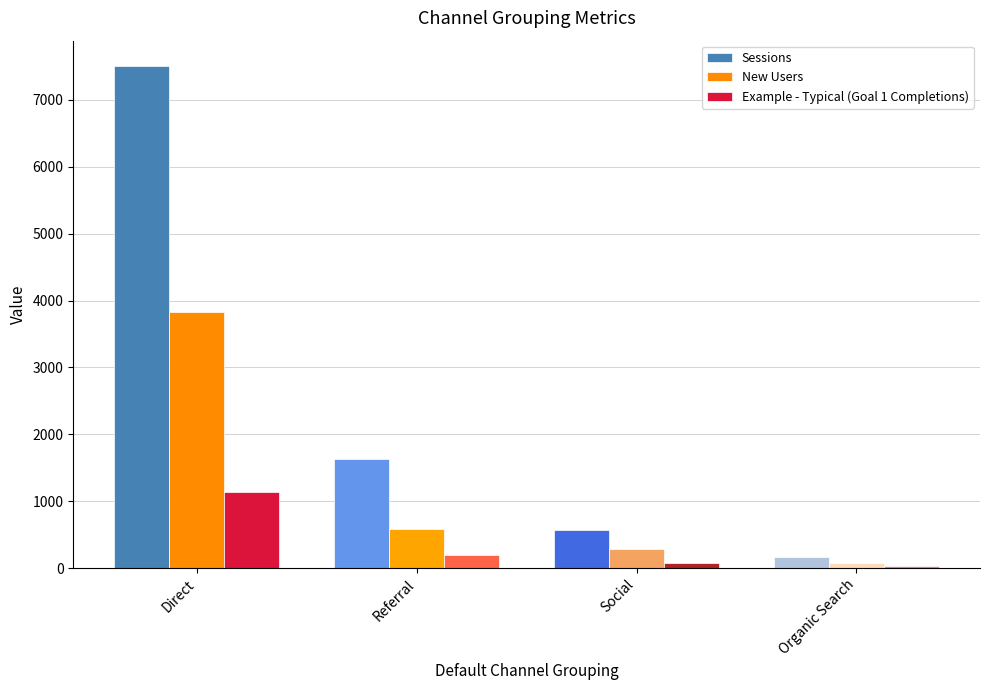

What is the label of the 4th bar from the right?

Direct